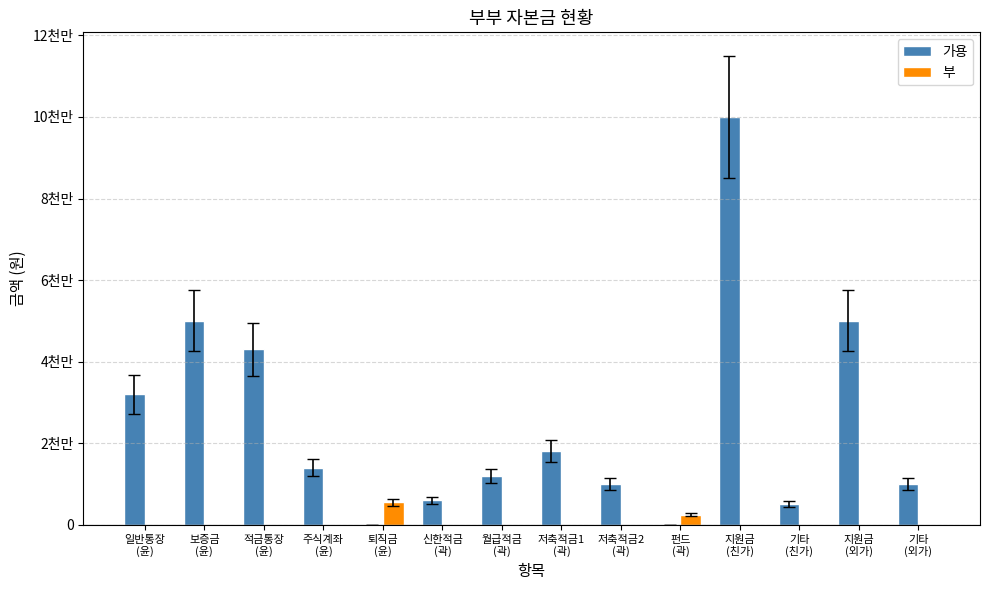

What are all the series names shown in the legend?

가용, 부